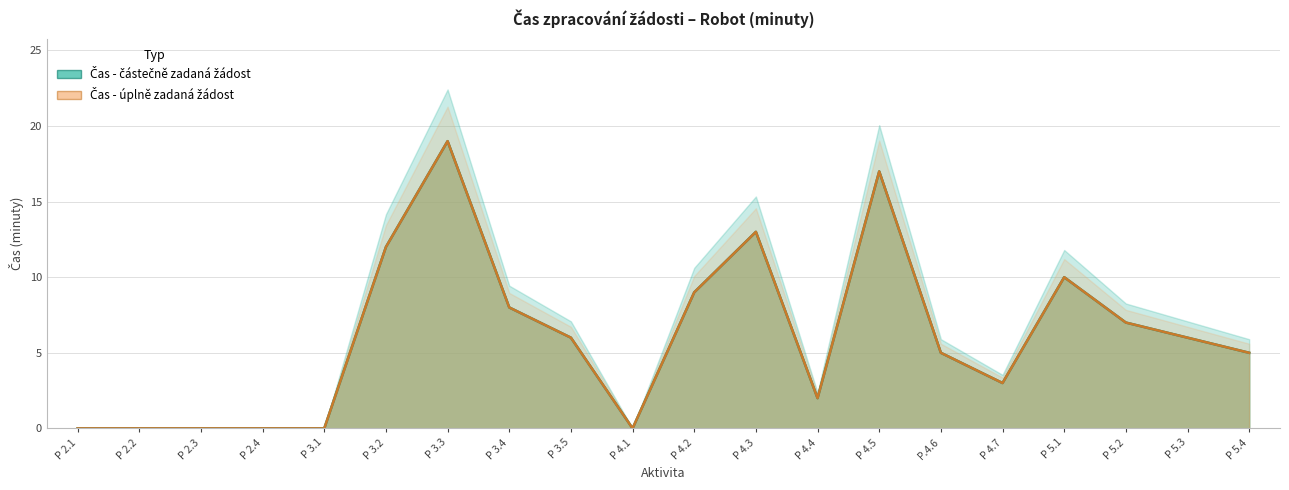

What is the difference between the maximum and minimum values in the Čas - úplně zadaná žádost series?

19